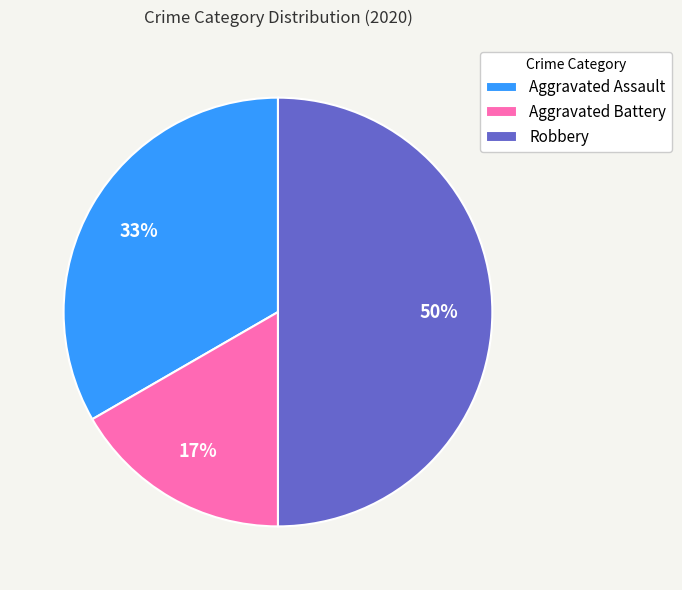

To the nearest percent, what is the difference between the largest and smallest slice percentages?

33%